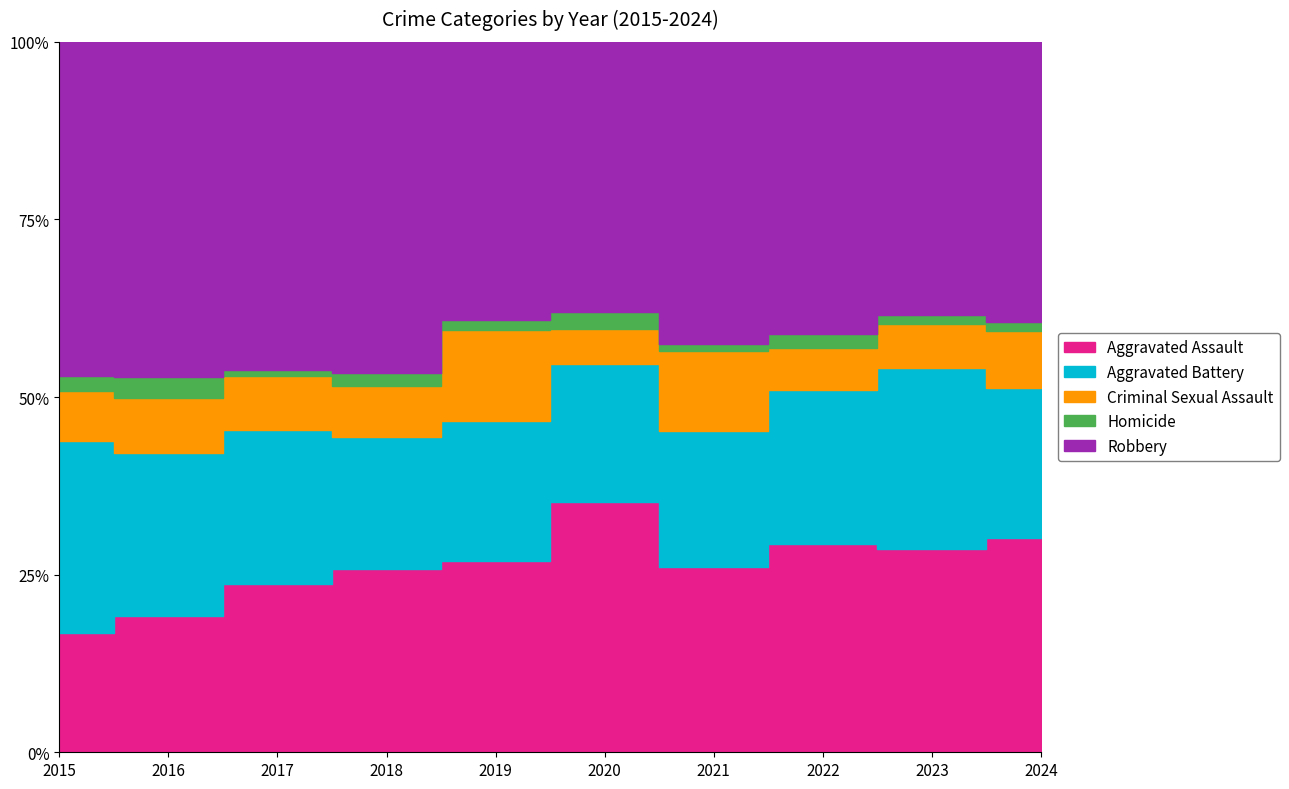

Reading left to right, transcribe all the data shown in this chart.

Aggravated Assault: 2015=31	2016=50	2017=59	2018=72	2019=61	2020=87	2021=58	2022=89	2023=93	2024=91
Aggravated Battery: 2015=50	2016=60	2017=54	2018=52	2019=45	2020=48	2021=43	2022=66	2023=83	2024=64
Criminal Sexual Assault: 2015=13	2016=20	2017=19	2018=20	2019=29	2020=12	2021=25	2022=18	2023=20	2024=24
Homicide: 2015=4	2016=8	2017=2	2018=5	2019=3	2020=6	2021=2	2022=6	2023=4	2024=4
Robbery: 2015=87	2016=123	2017=115	2018=130	2019=89	2020=94	2021=95	2022=125	2023=125	2024=119